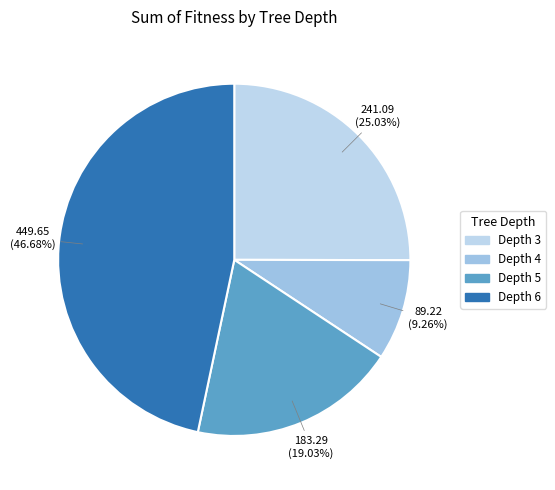

Does any single category account for the majority?

No